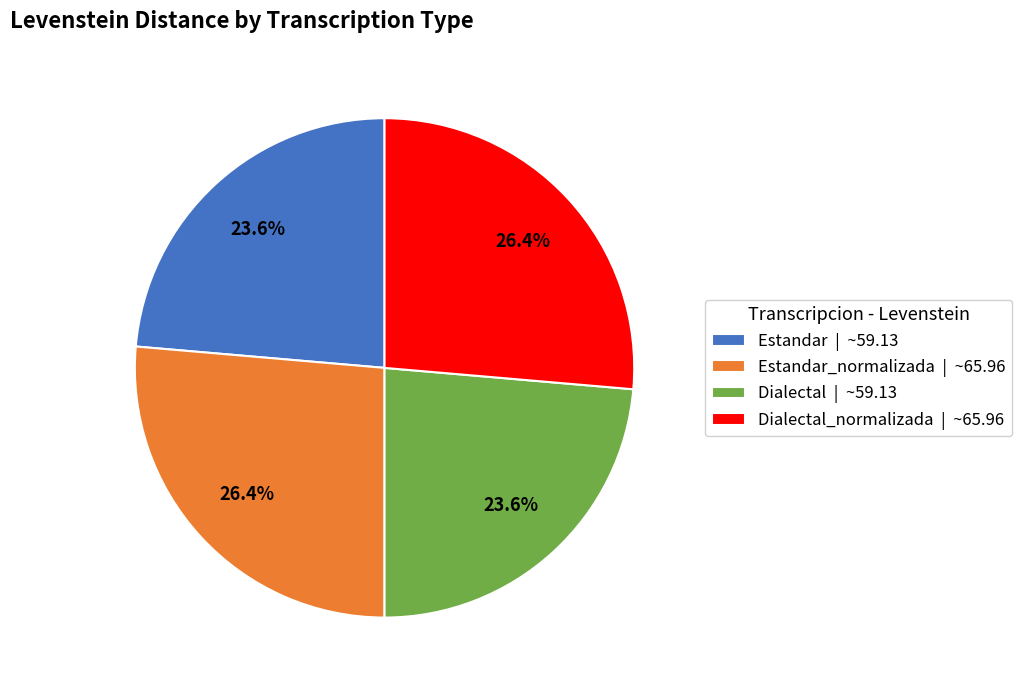

How much of the chart is everything except Dialectal_normalizada | ~65.96?

73.6%